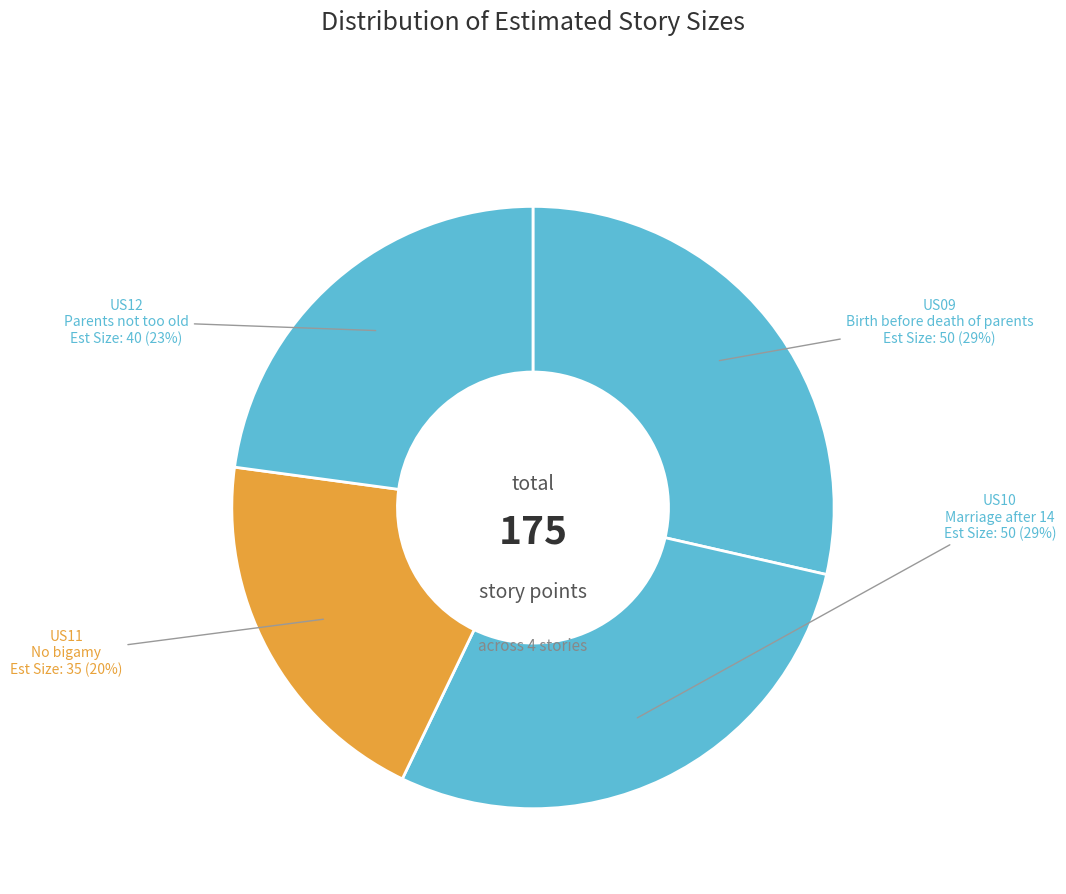

How many slices are in this pie chart?

4